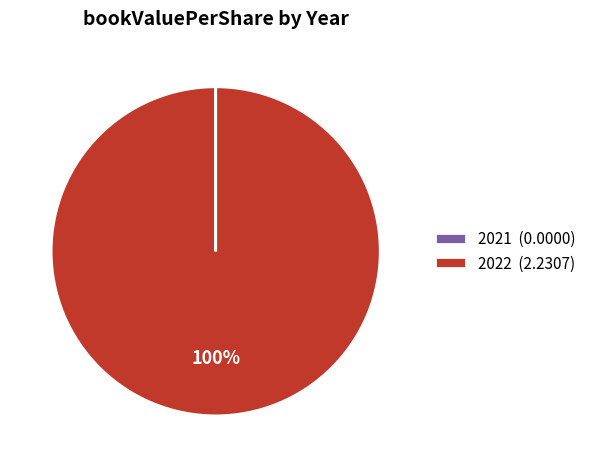

To the nearest percent, what is the average slice percentage?

50%